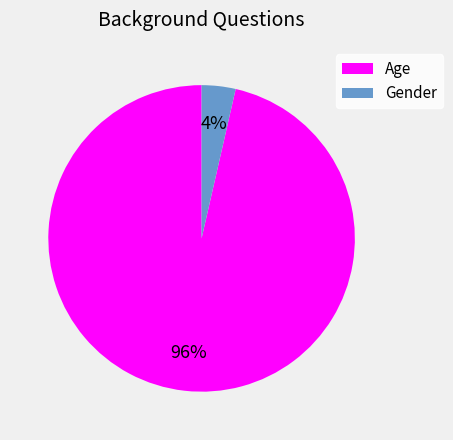

Between Age and Gender, which is larger?

Age